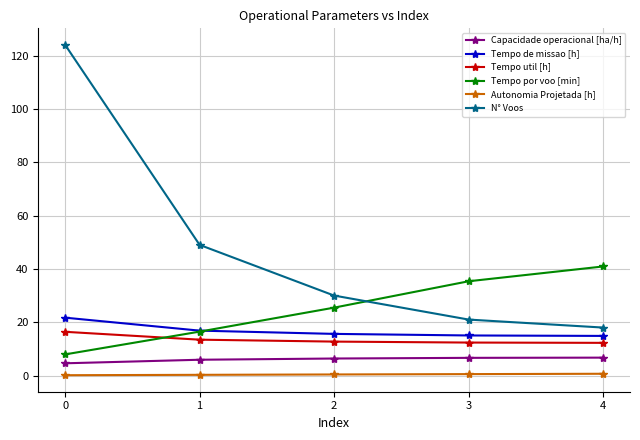

How many lines are shown in the chart?

6